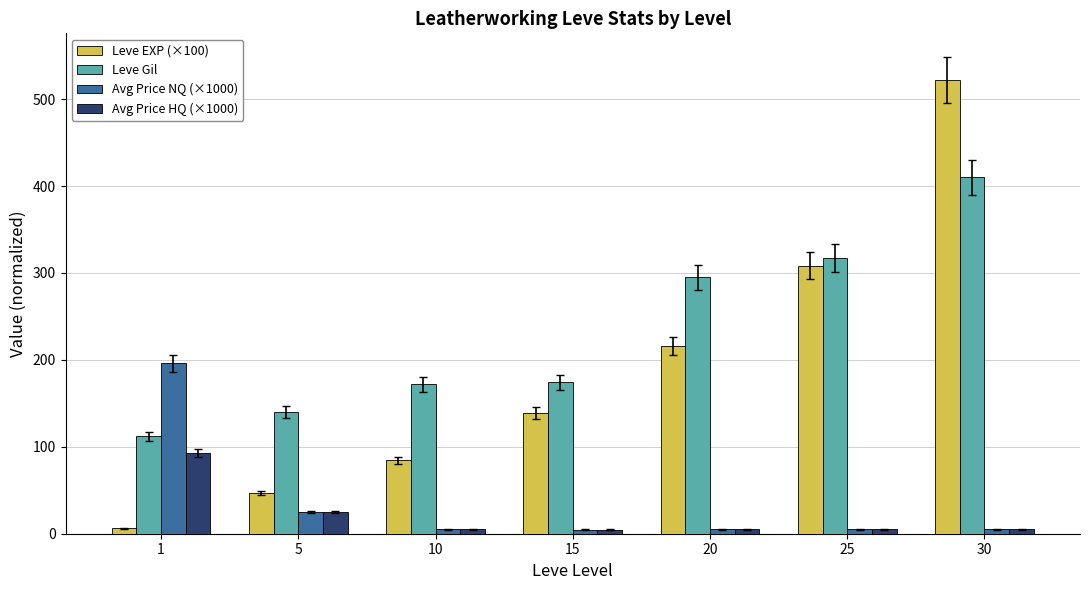

What is the spread (max minus min) of values at 30?

517.2